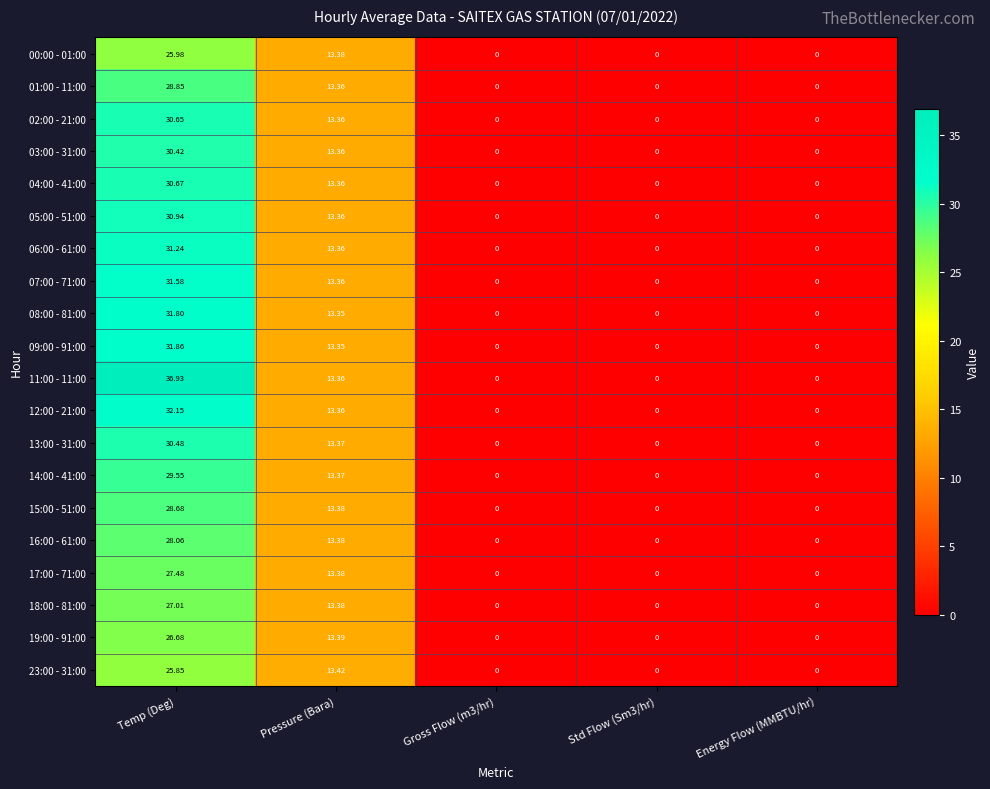

At which label does 05:00 - 51:00 reach its peak?

Temp (Deg)